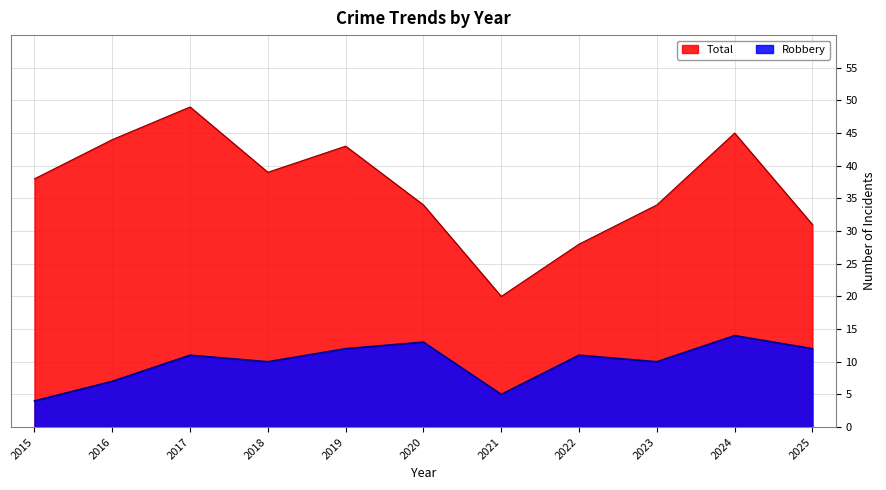

True or false: Total has more than 1 points higher than both neighbors.

True